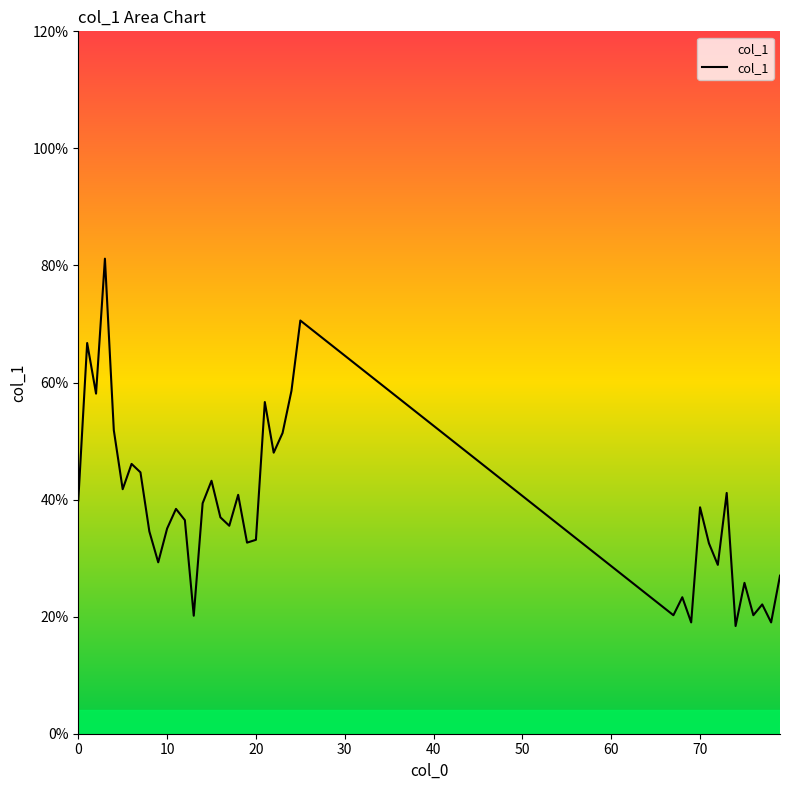

How many points are lower than both their immediate neighbors (excluding endpoints)?

13